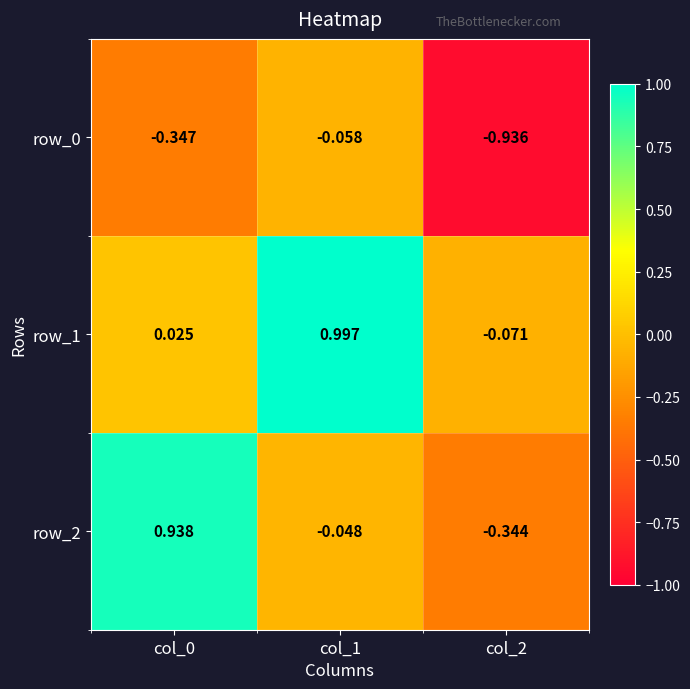

Is the value of row_1 at col_0 greater than the value of row_0 at col_0?

Yes